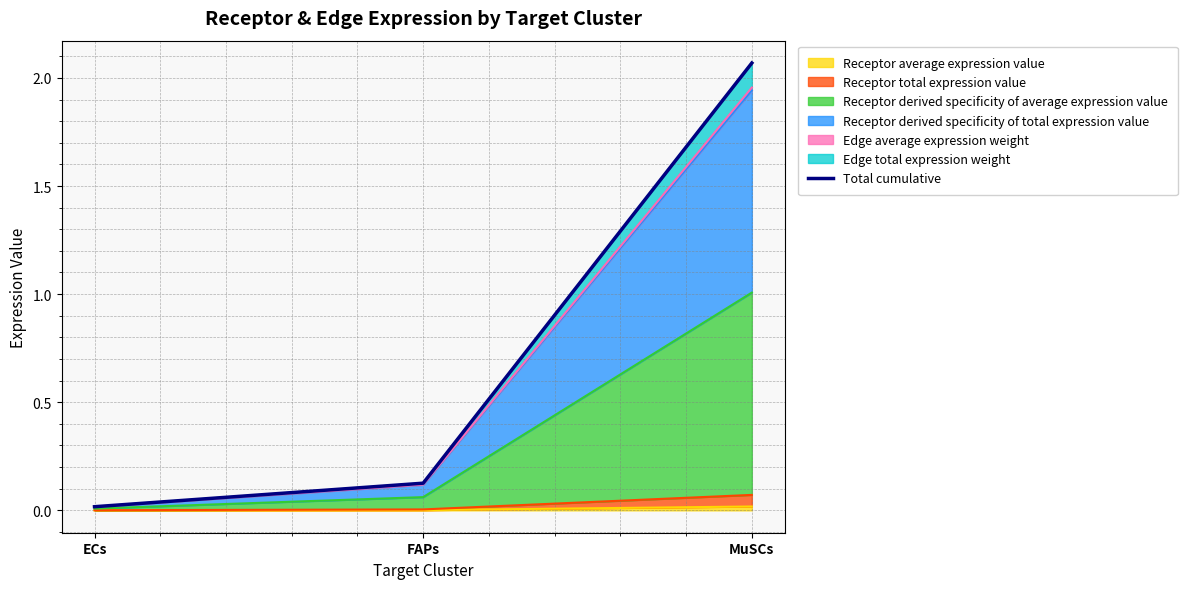

Is it true that the value at FAPs is 0.1?

True